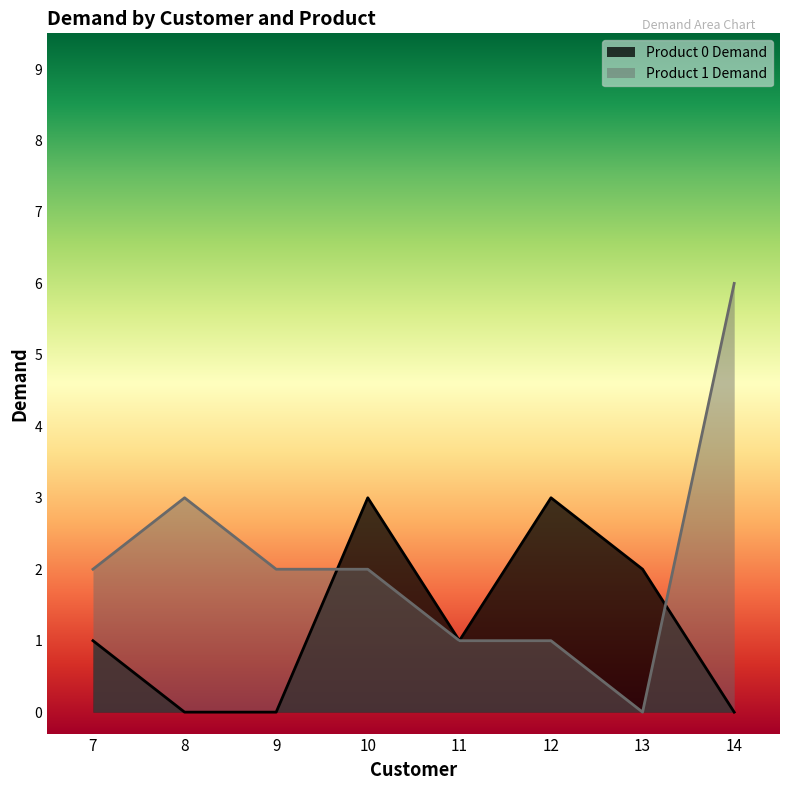

Where does the Product 0 Demand series first go above 1?

10